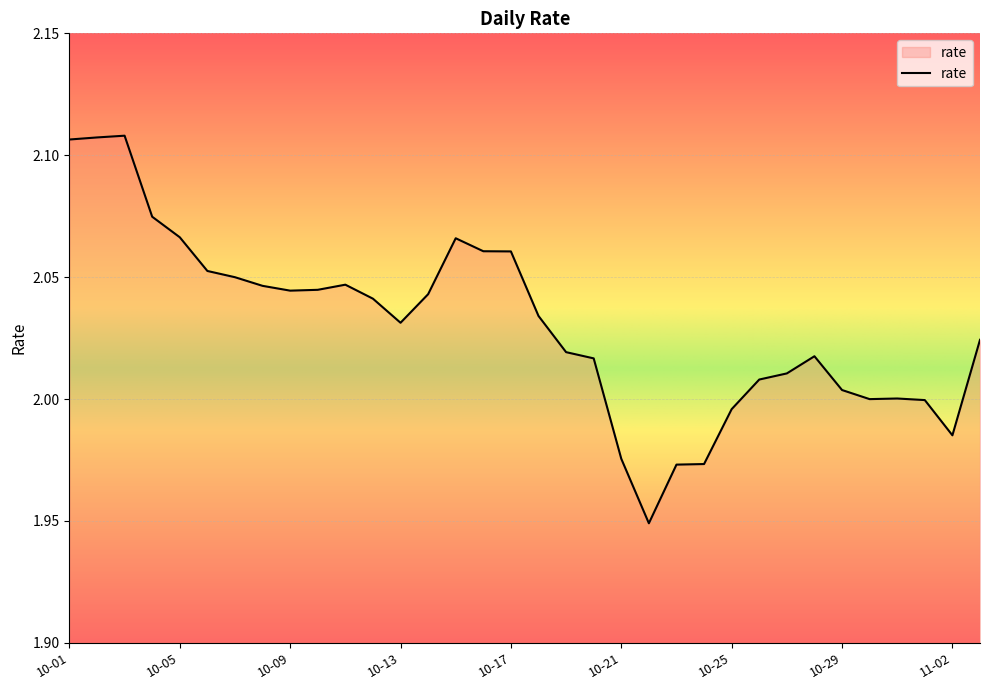

How many lines are shown in the chart?

1